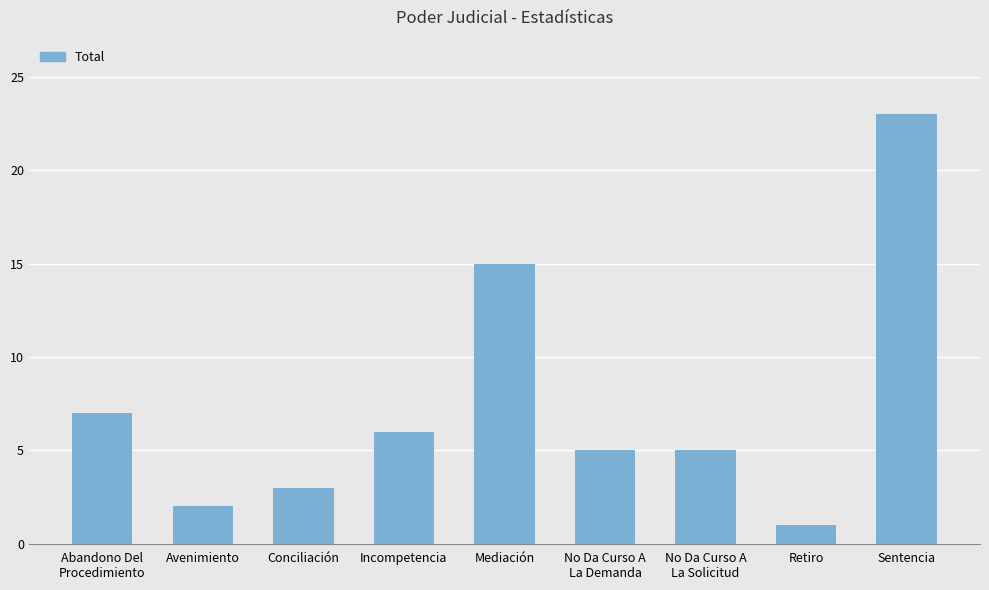

What is the value of the 3rd bar from the left?

3